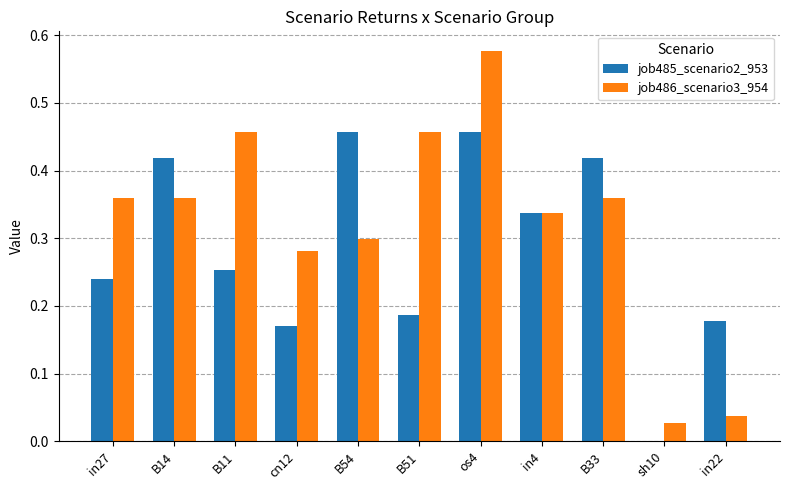

How many values in the job485_scenario2_953 series exceed 0?

10